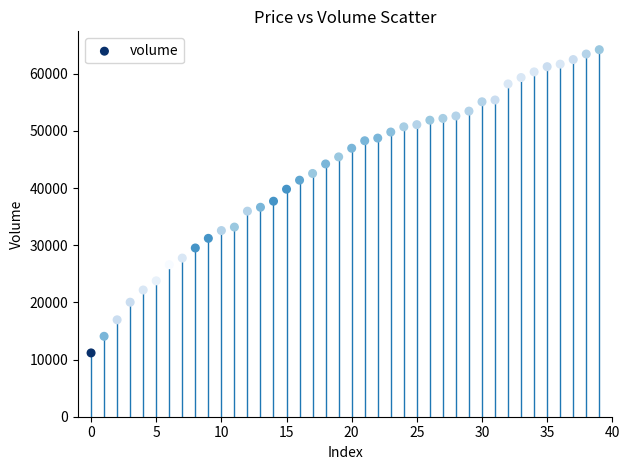

What is the range of Y values (max minus min)?

53035